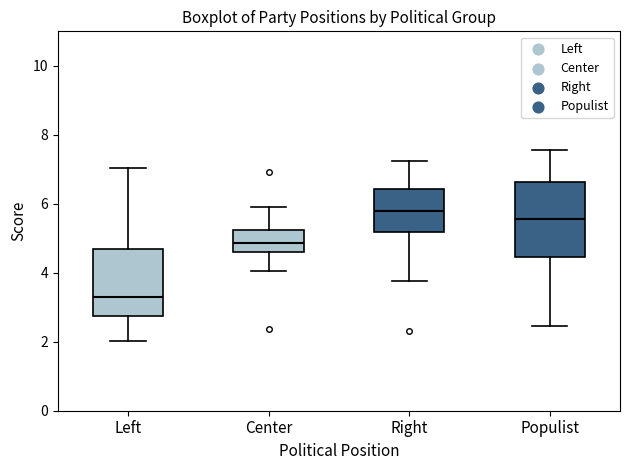

Which box's median line is the highest?

Right